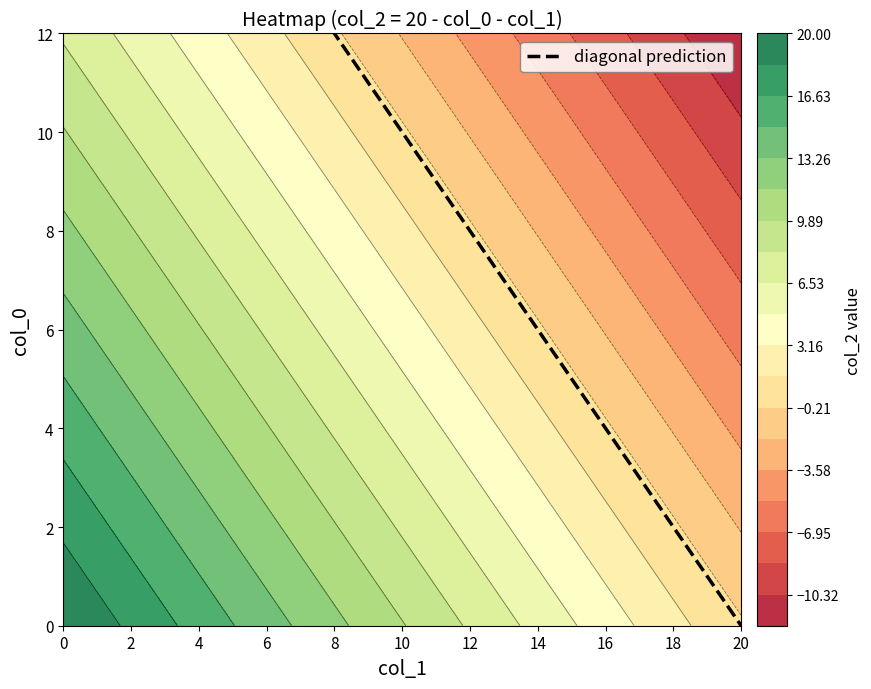

The chart shows a value of 6 at 16. True or false?

False